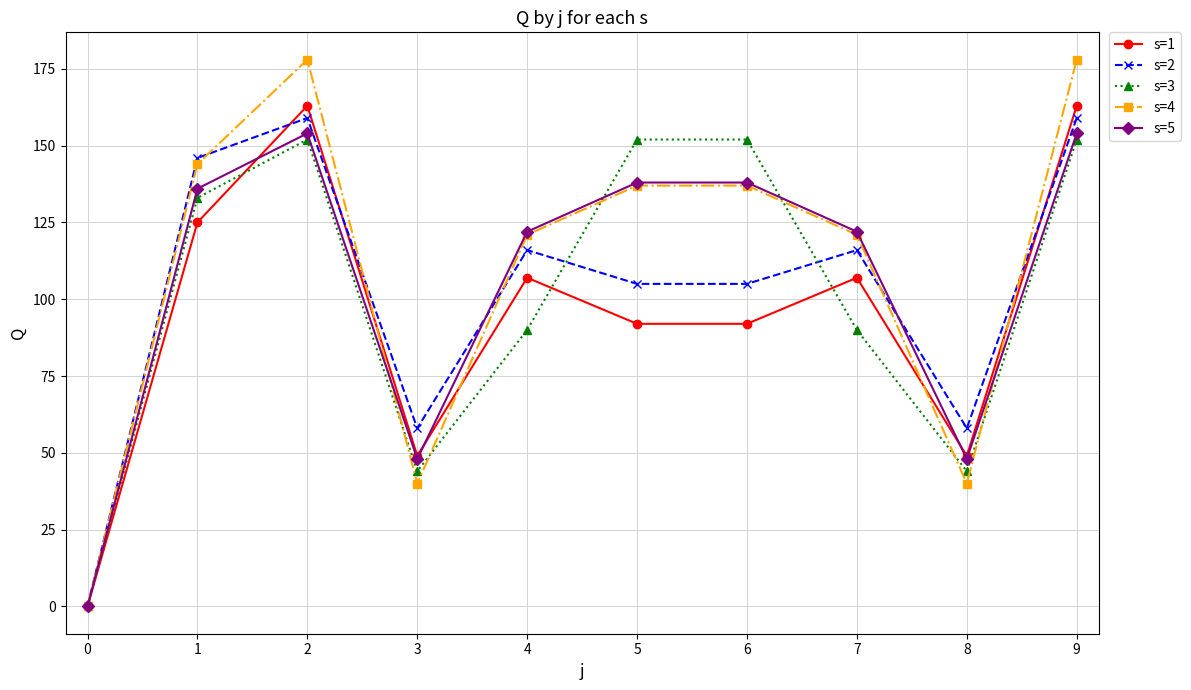

Is the value of s=1 at 8 greater than the value of s=3 at 5?

No